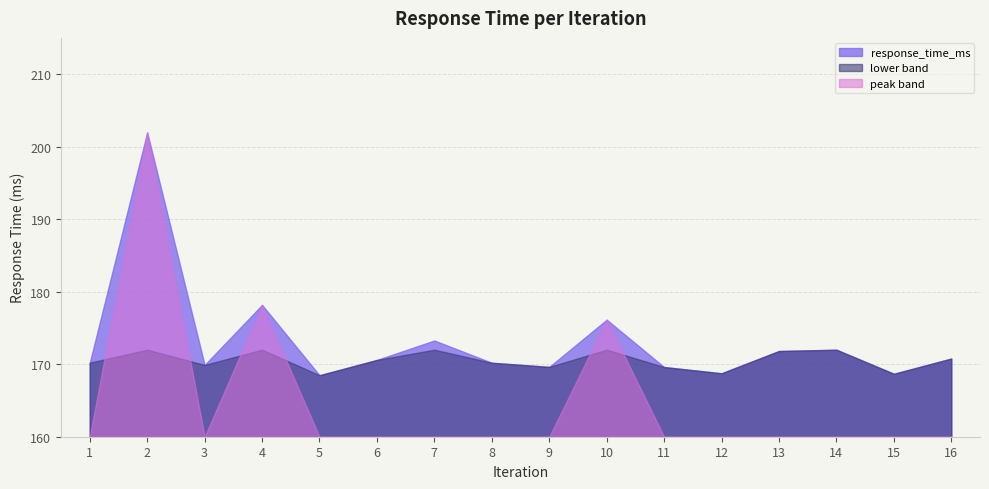

How many data points are above 170?

10